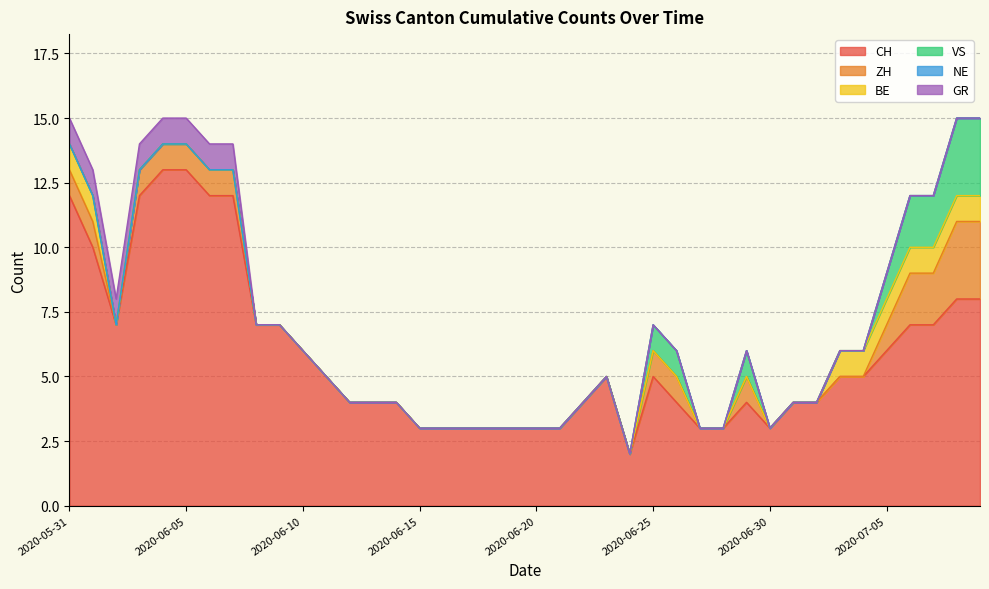

Does the chart display data point markers on the line(s)?

No